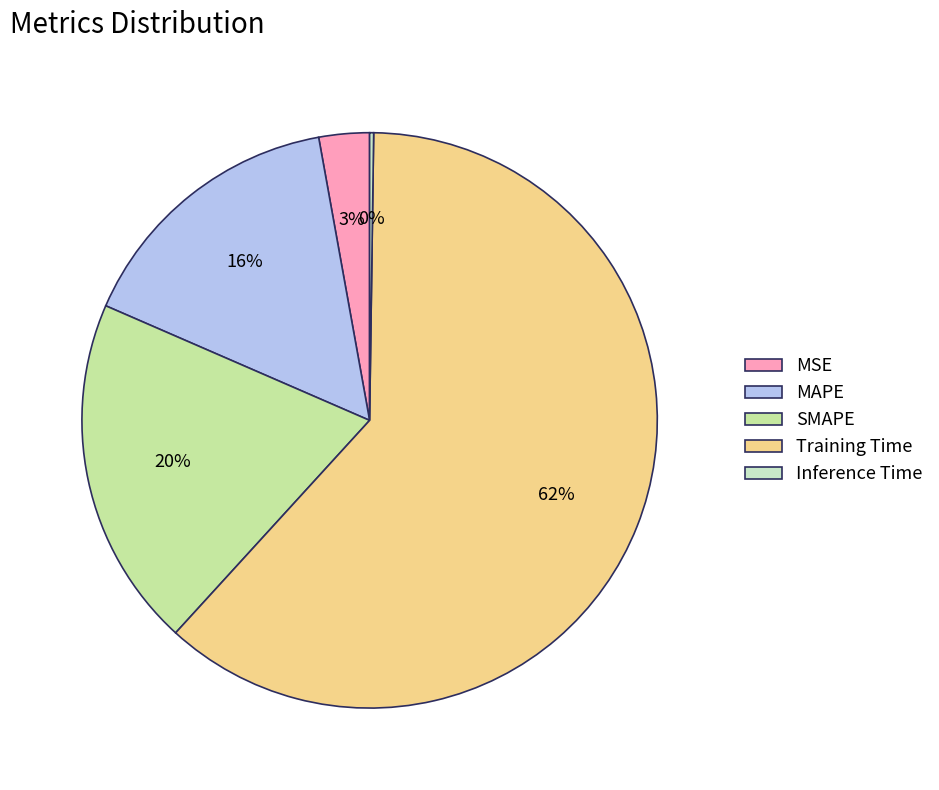

Is there any slice that represents more than half of the pie?

Yes